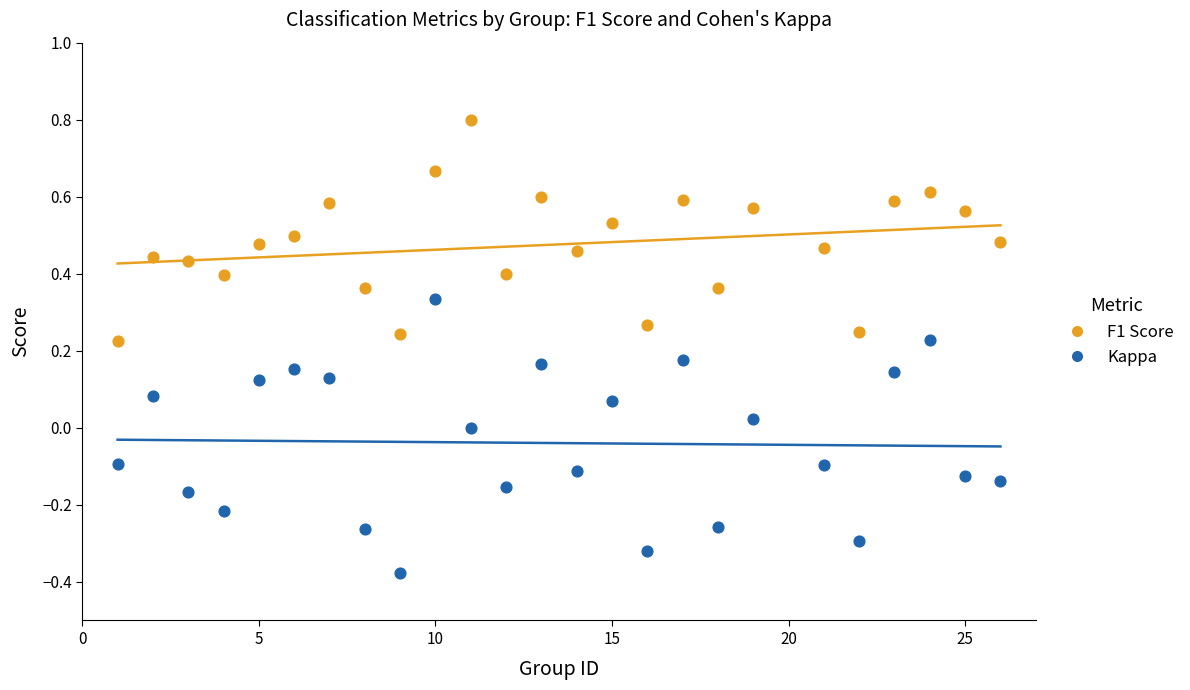

What are all the series names shown in the legend?

F1 Score, Kappa